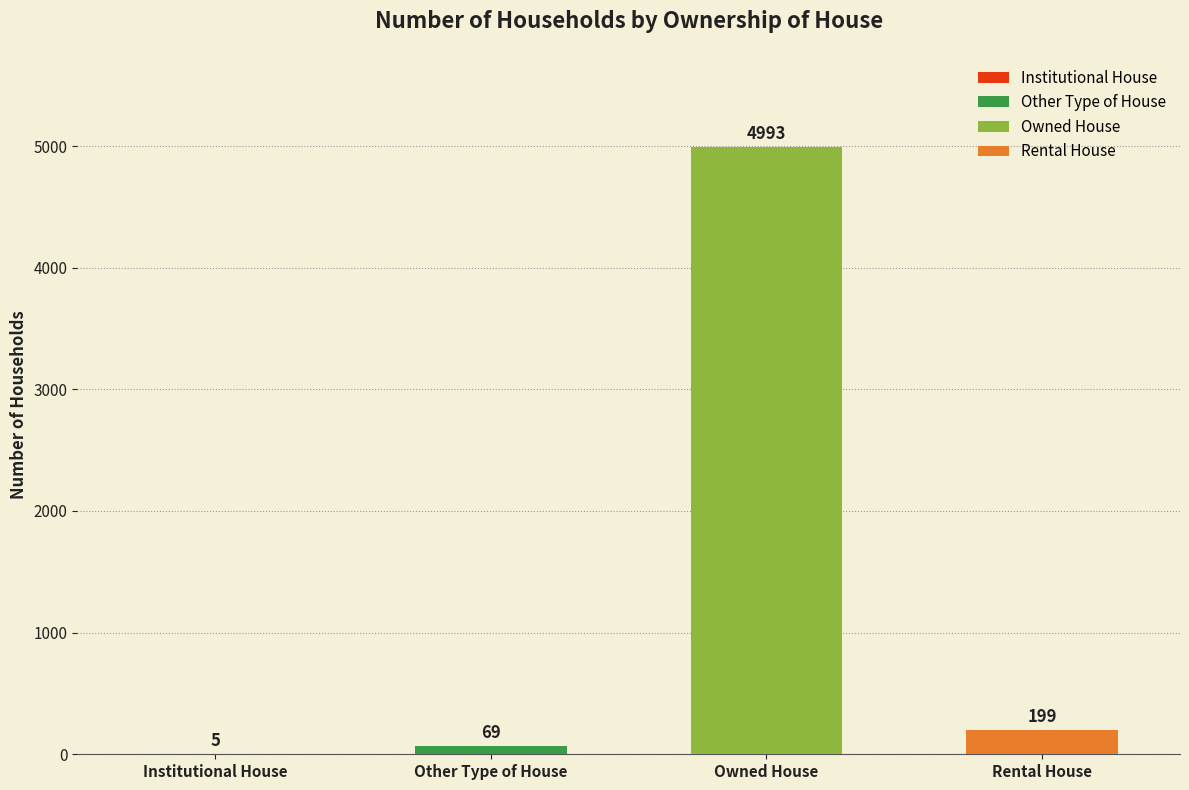

List the labels in order of value, smallest first.

Institutional House, Other Type of House, Rental House, Owned House